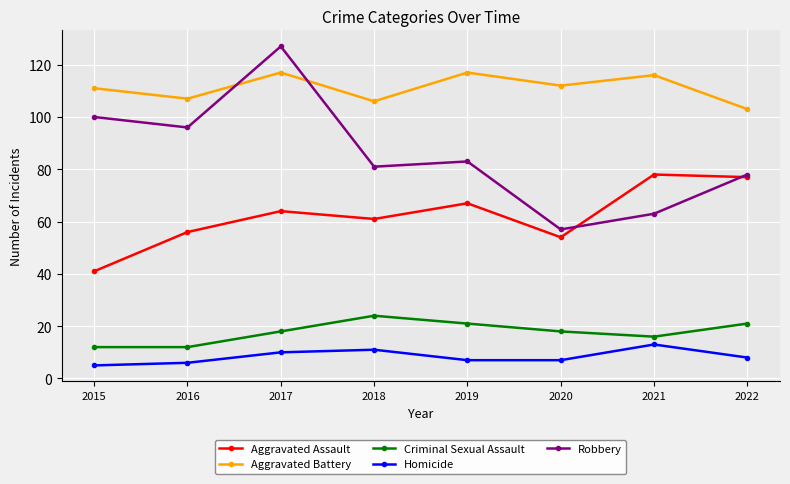

Where is the first local maximum for Robbery?

2017